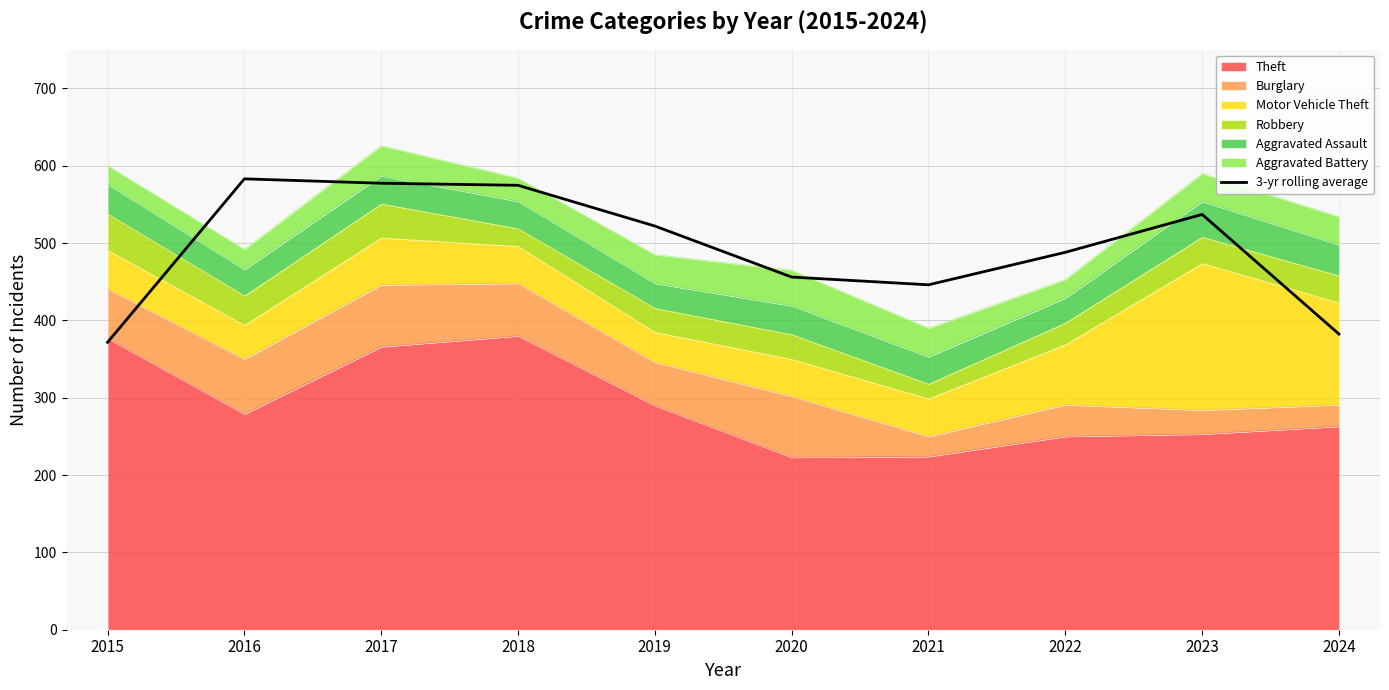

At which label does the data first exceed 522?

2016